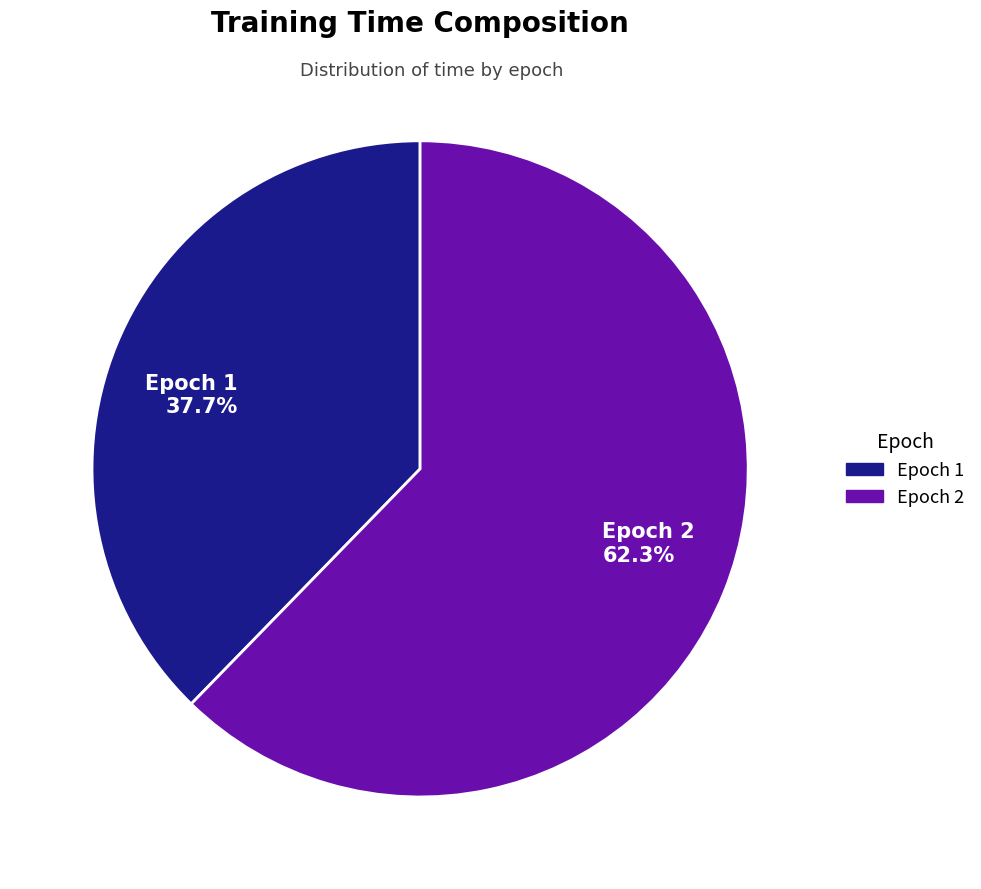

What percentage do Epoch 1 37.7% and Epoch 2 62.3% together represent?

100.0%